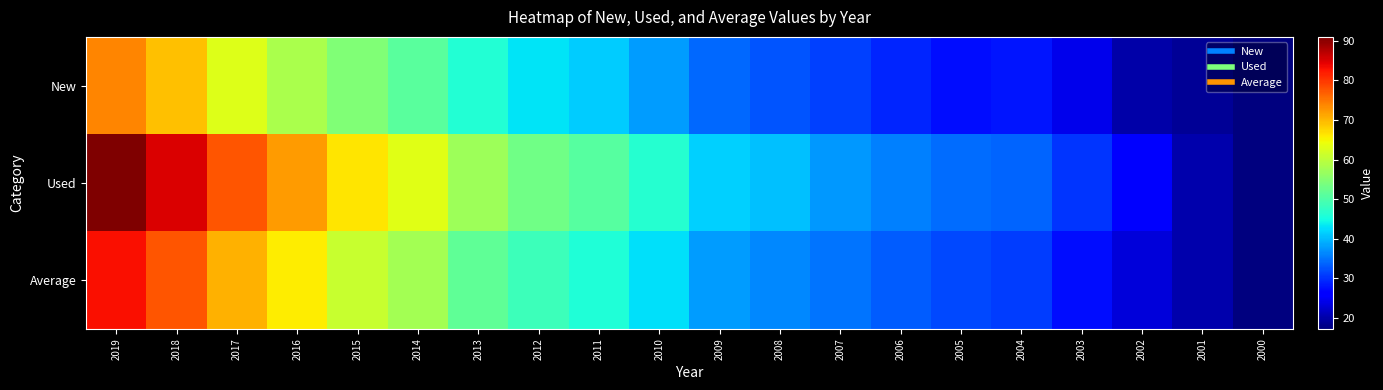

At how many categories does at least one series exceed 46?

10